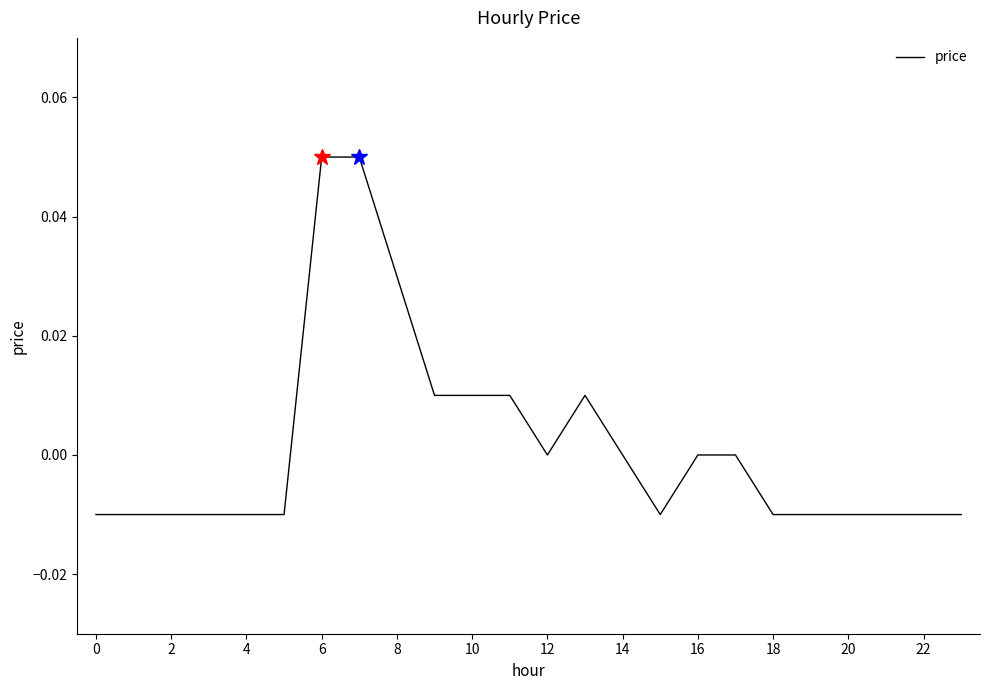

At which category does the data reach its first local valley?

12